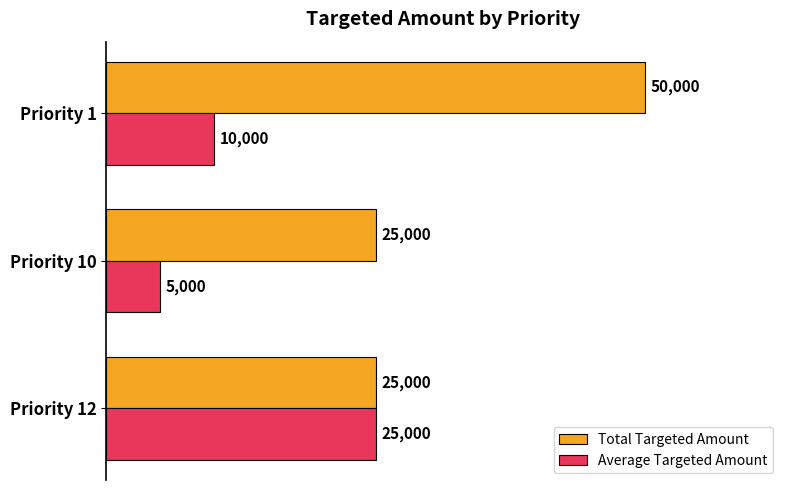

Between Priority 10 and Priority 1, which series saw the biggest shift?

Total Targeted Amount